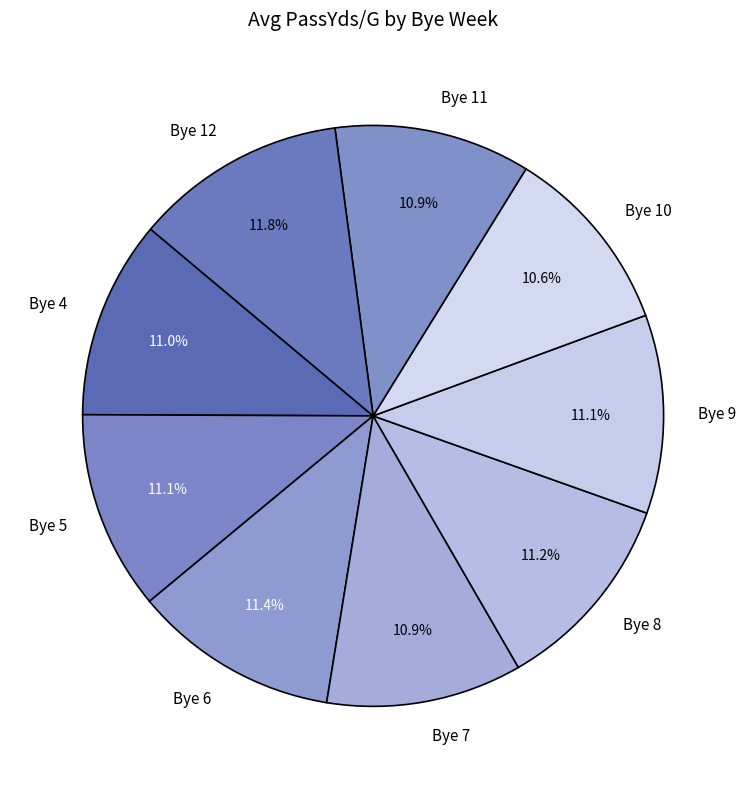

Do Bye 4 and Bye 8 together represent more than half of the pie?

No